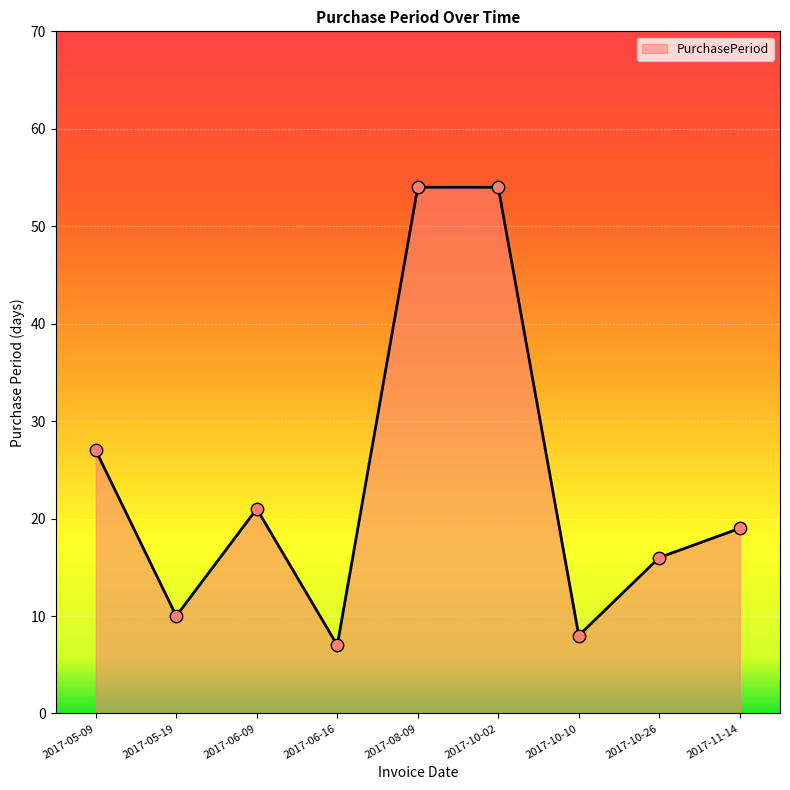

Which has a higher value, 2017-10-02 or 2017-05-19?

2017-10-02